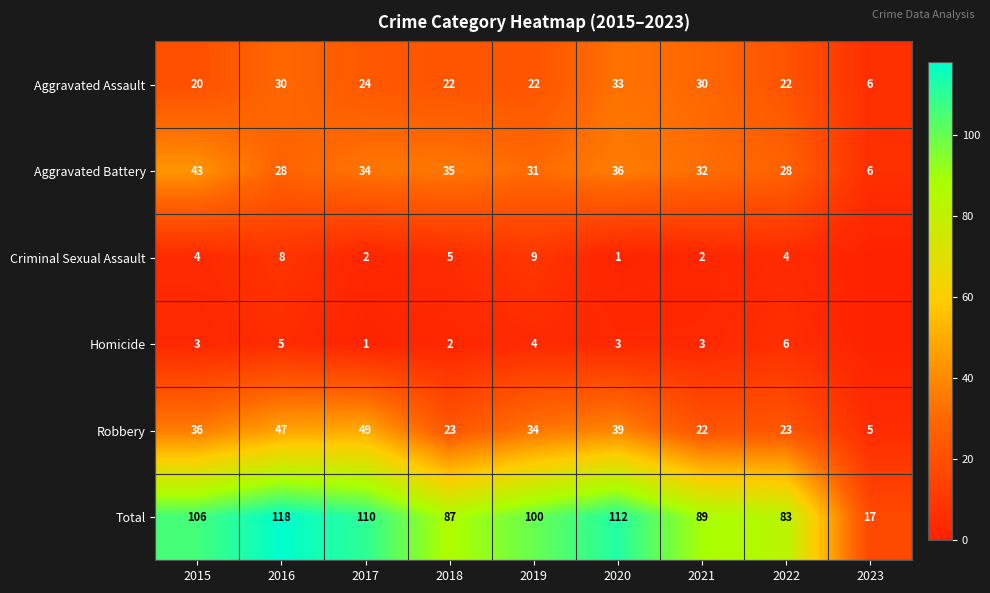

True or false: Robbery has a value of 23 at 2018.

True